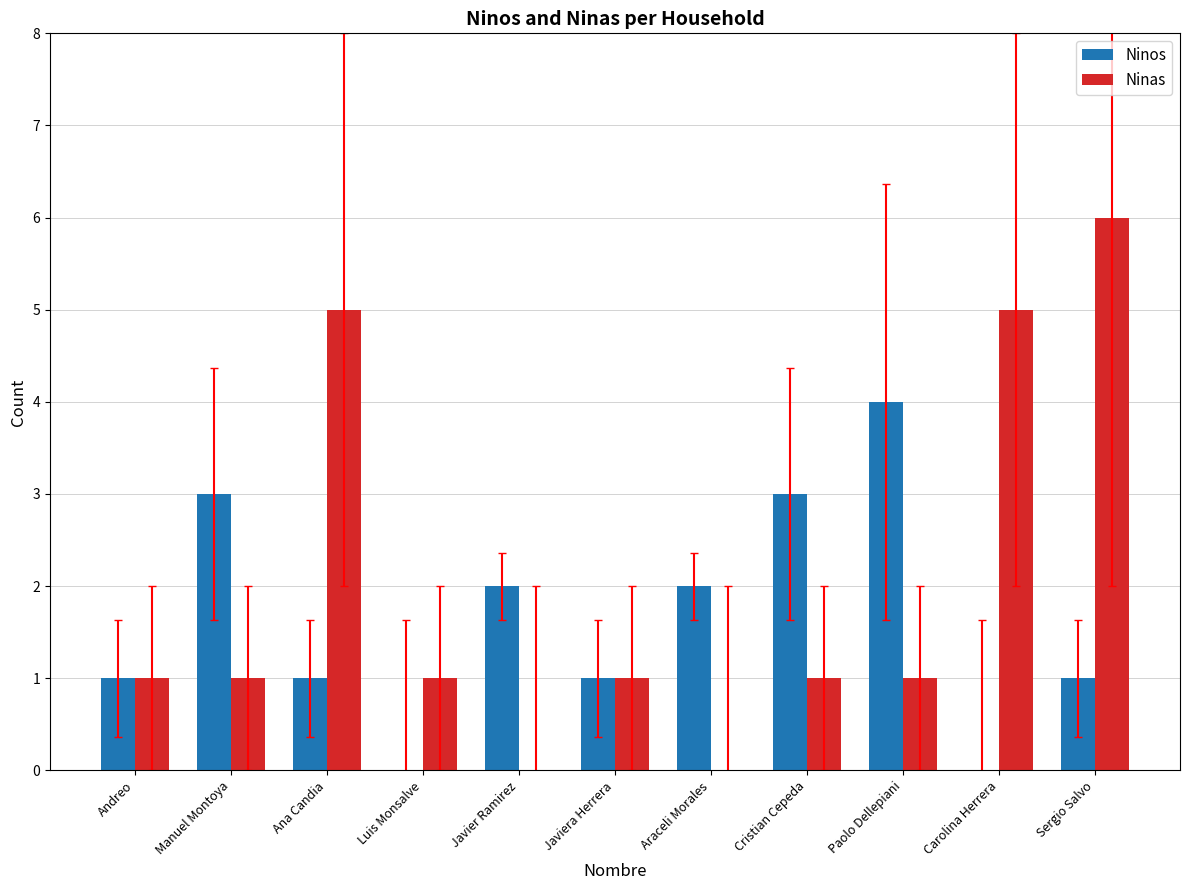

Which series has the widest spread of values?

Ninas